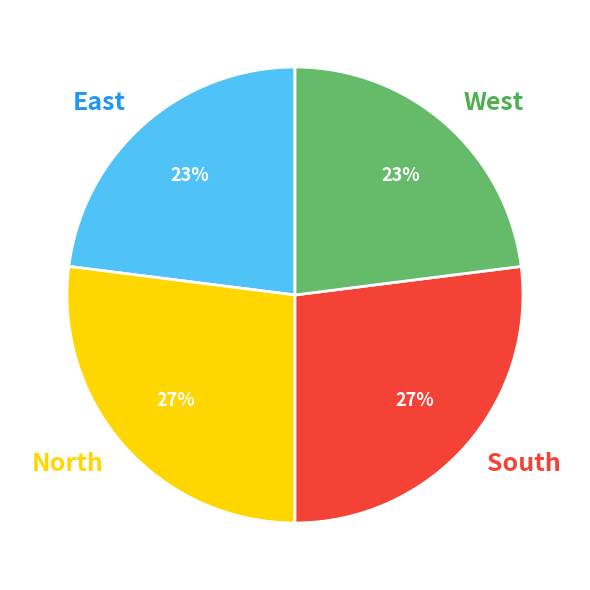

What is the ratio of the value at West to the value at South?

0.9